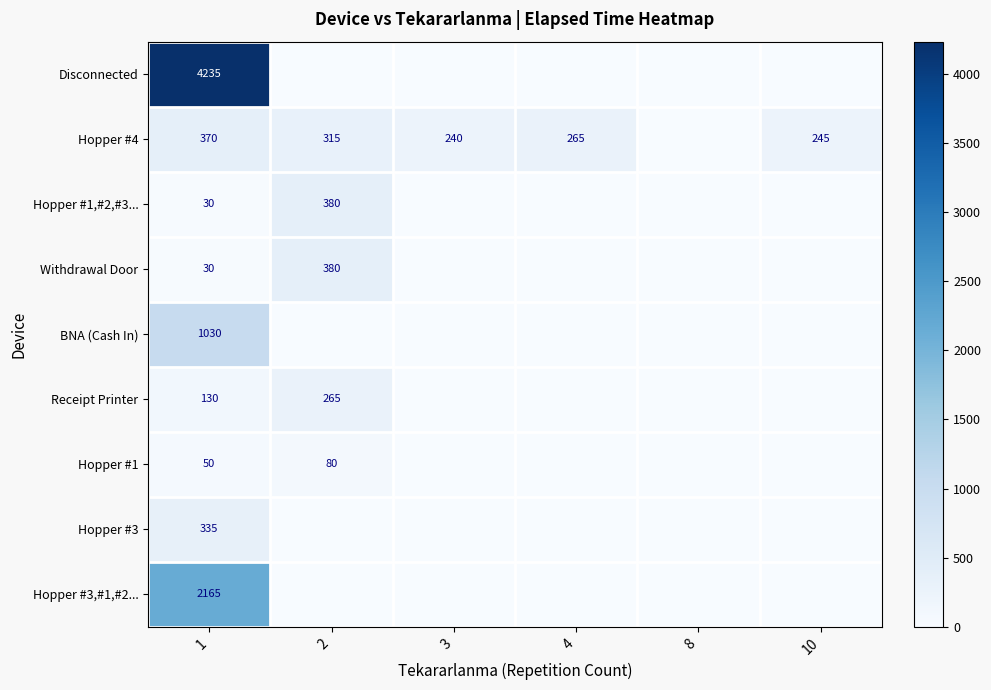

What is the total value across all series at 3?

240